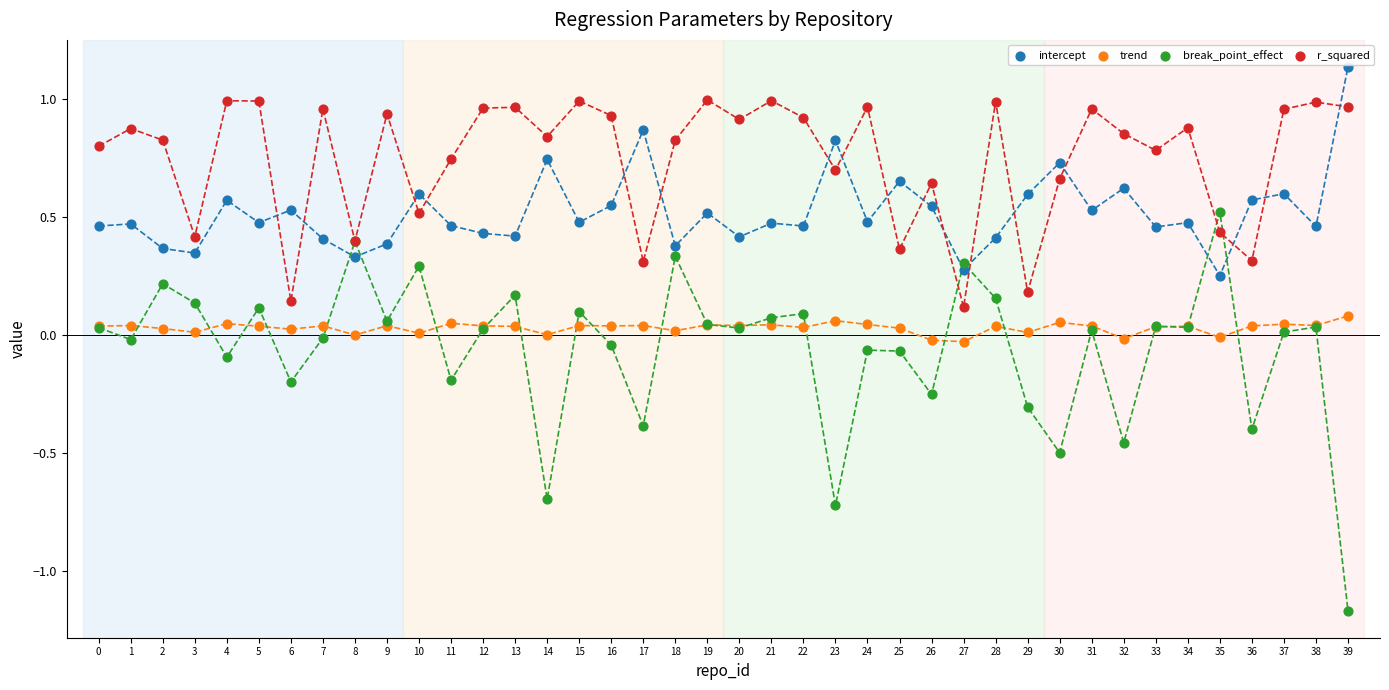

What are all the series names shown in the legend?

intercept, trend, break_point_effect, r_squared